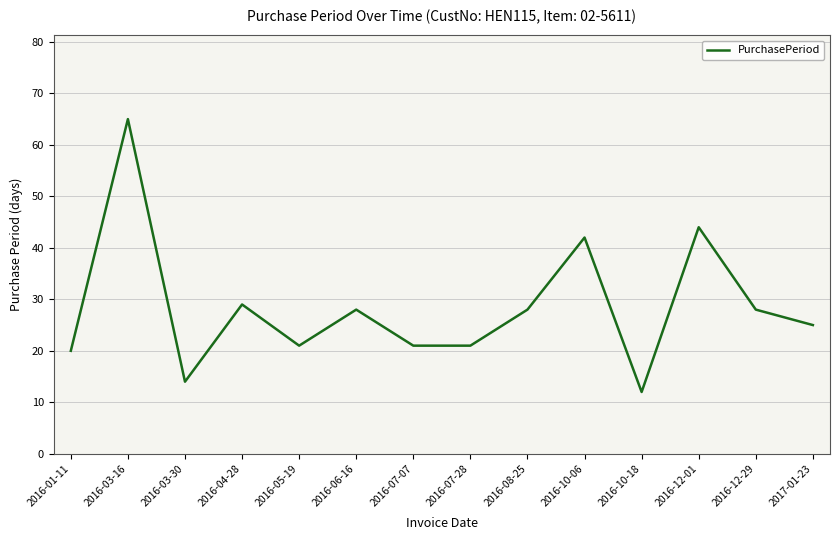

True or false: the data shows 25 at 2017-01-23.

True